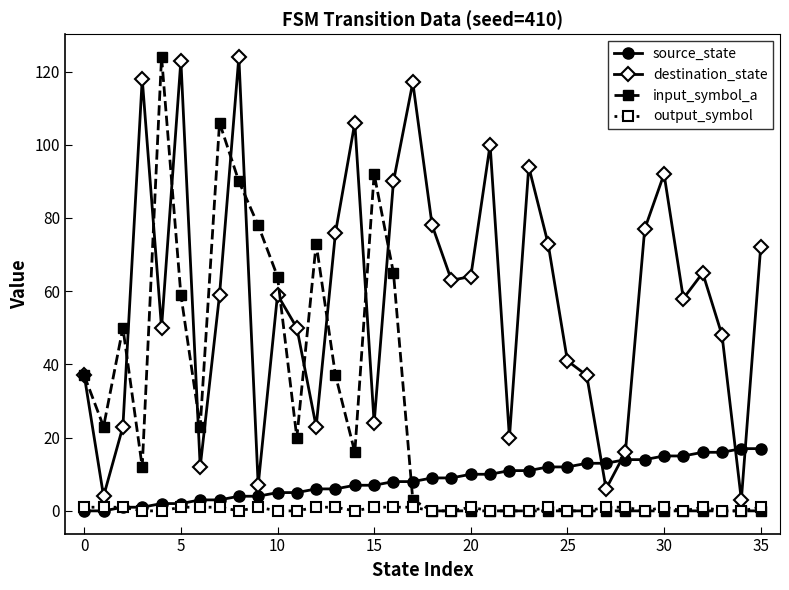

What is the maximum value shown in the chart?

124